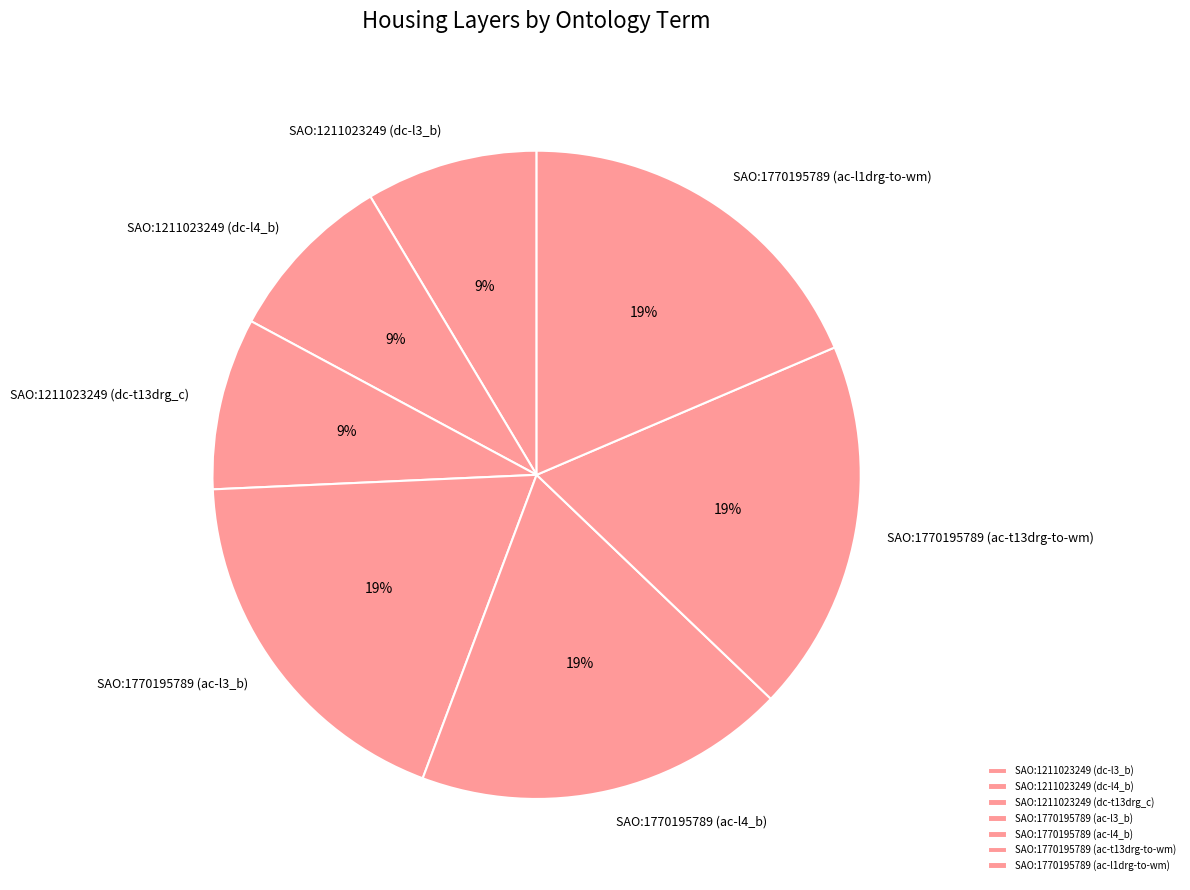

Is there any slice that represents more than half of the pie?

No